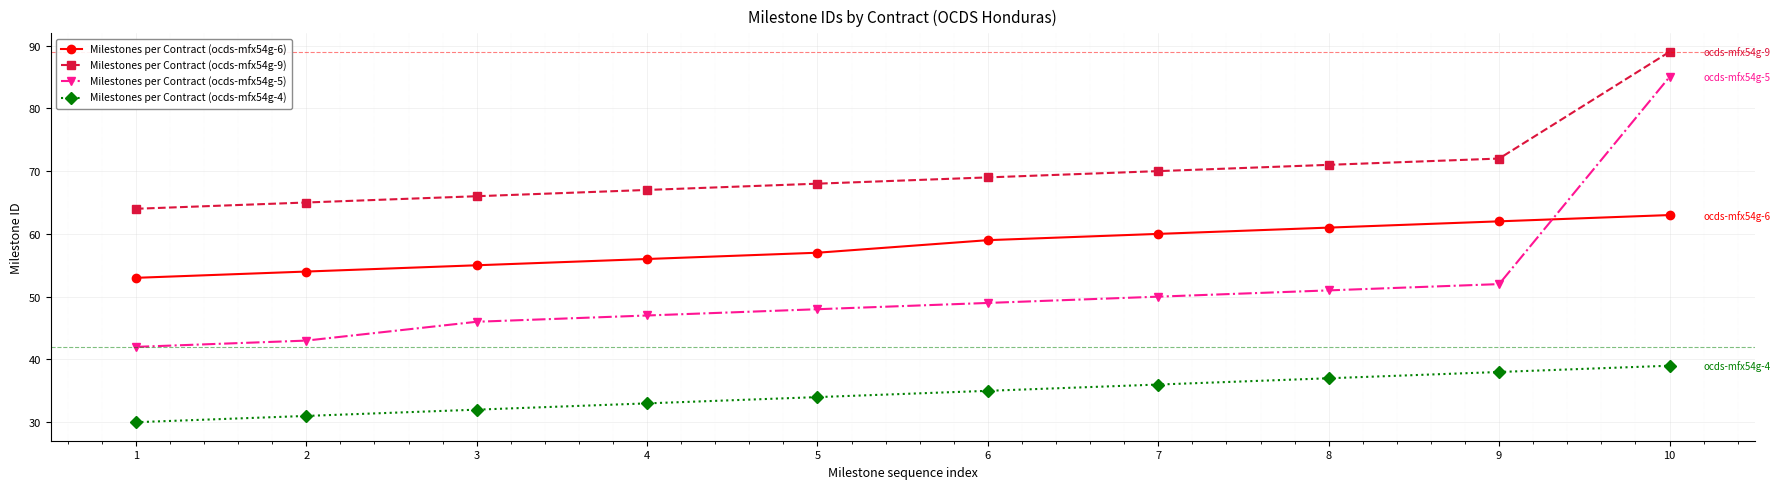

True or false: Milestones per Contract (ocds-mfx54g-9) and Milestones per Contract (ocds-mfx54g-4) cross at least once.

False